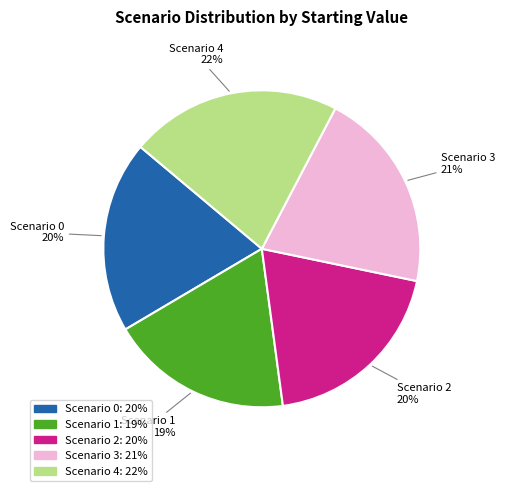

Do Scenario 3 and Scenario 0 together represent more than half of the pie?

No